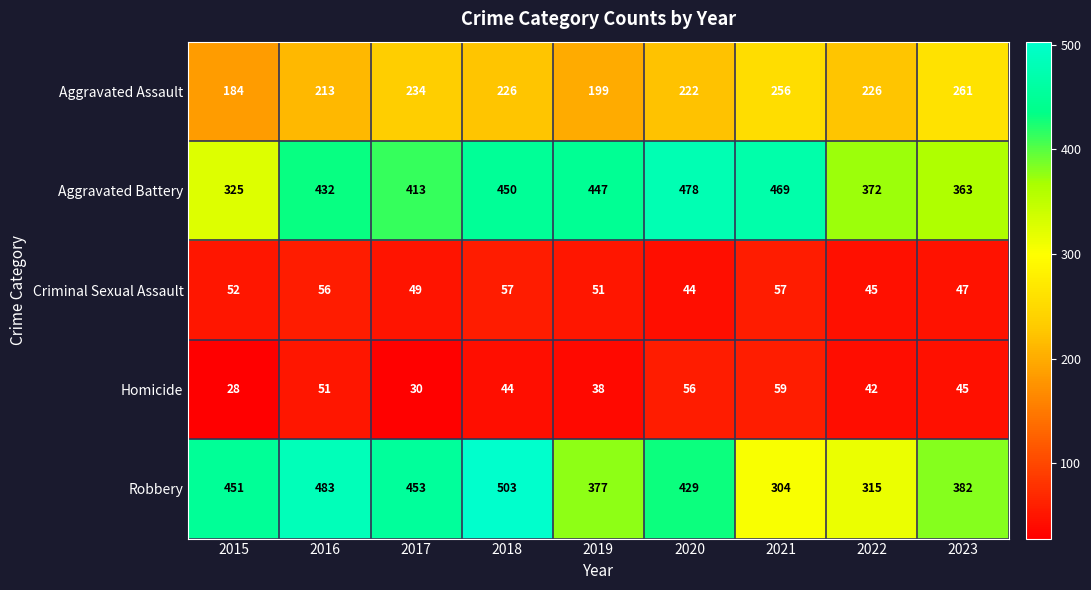

At 2015, list the series in order from largest to smallest.

Robbery, Aggravated Battery, Aggravated Assault, Criminal Sexual Assault, Homicide